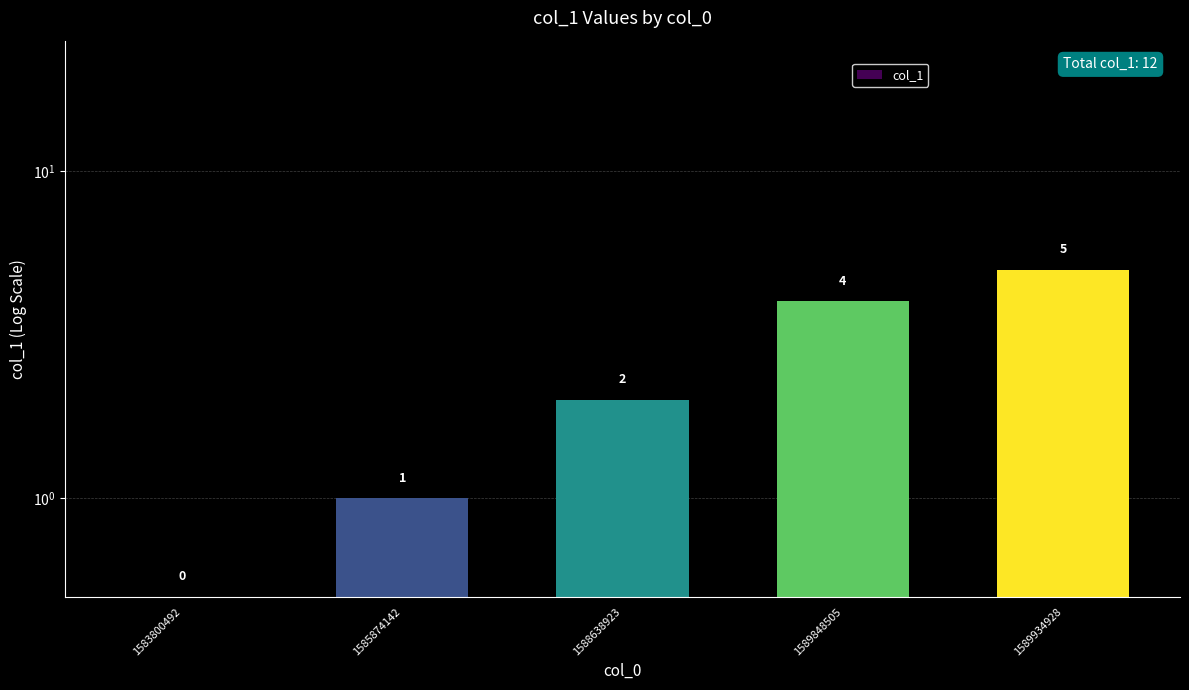

What is the change in value from 1585874142 to 1589848505?

+3.0